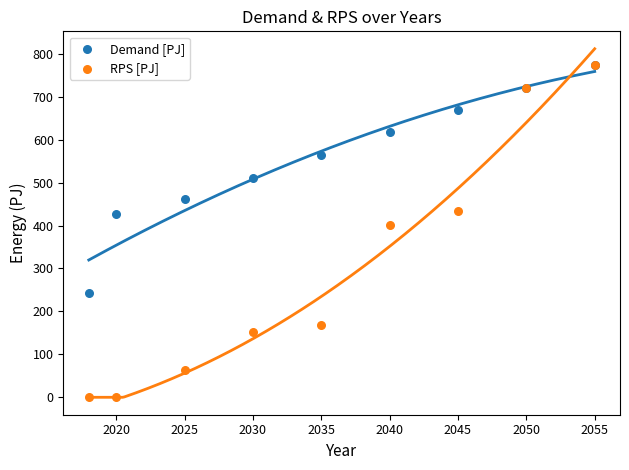

In the RPS [PJ] series, what Y value is closest to 386?

400.9